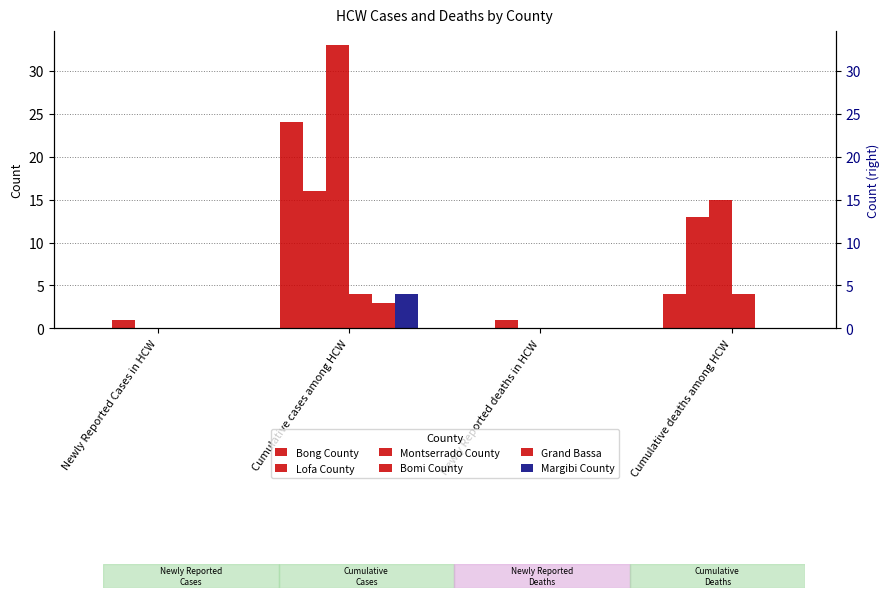

Which series has the largest total across all categories?

Montserrado County